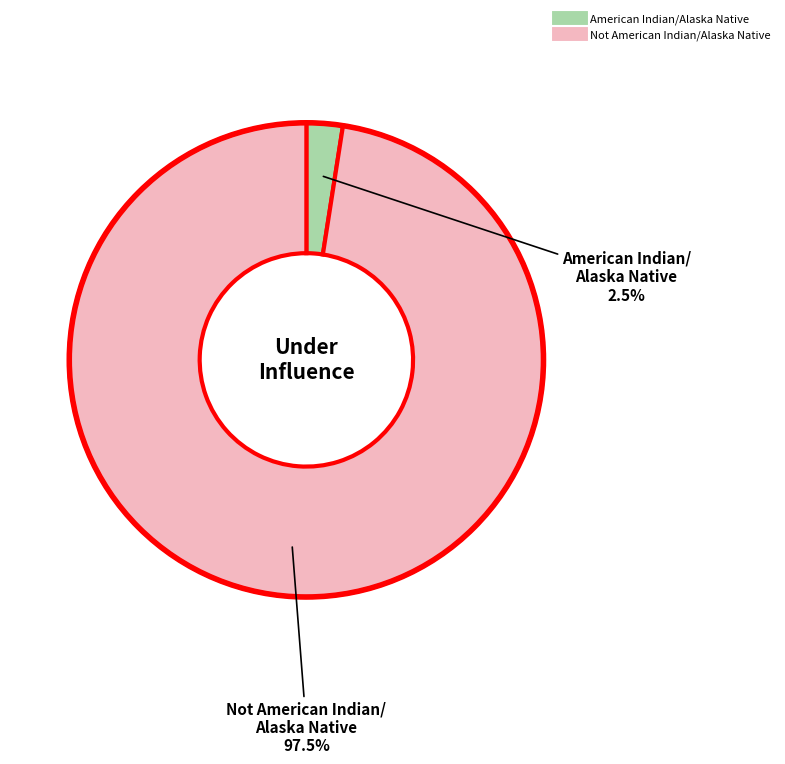

Which category has the biggest portion of the pie?

Not American Indian/Alaska Native